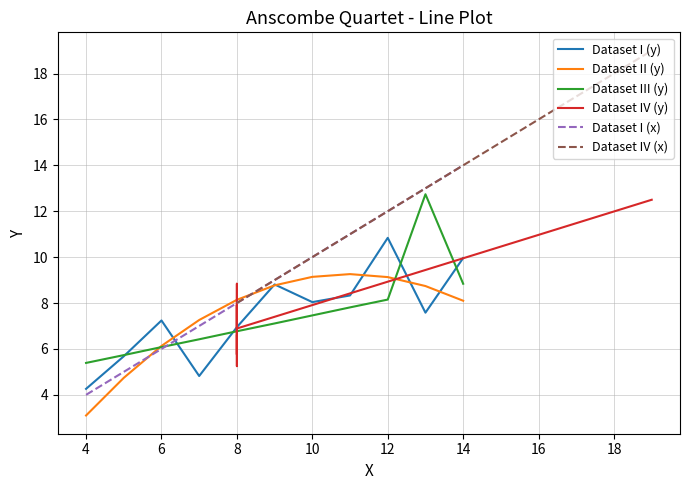

The Dataset II (y) series shows 8.1 at 14. True or false?

True